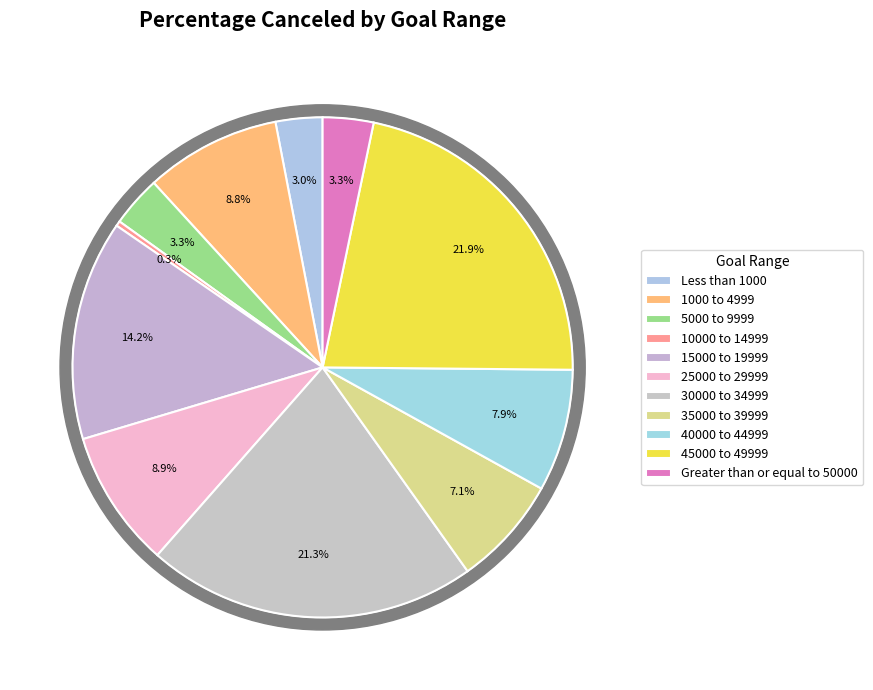

Combined, what portion of the pie is 20000 to 24999 and Less than 1000?

3.0%